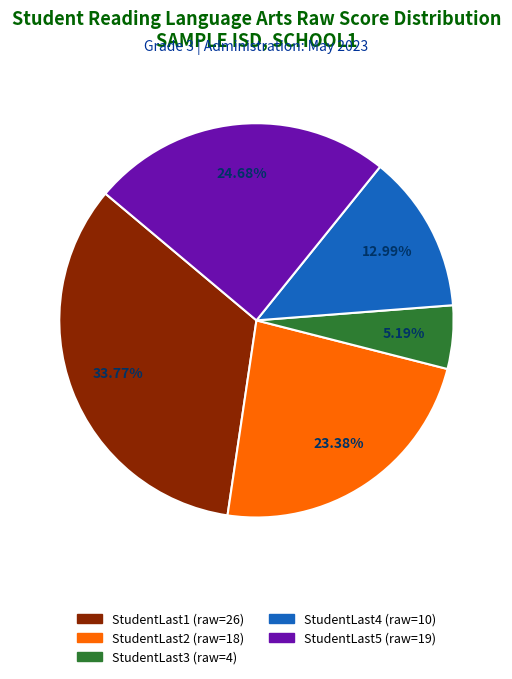

Approximately how many times larger is the value at StudentLast5 compared to StudentLast2?

1.1